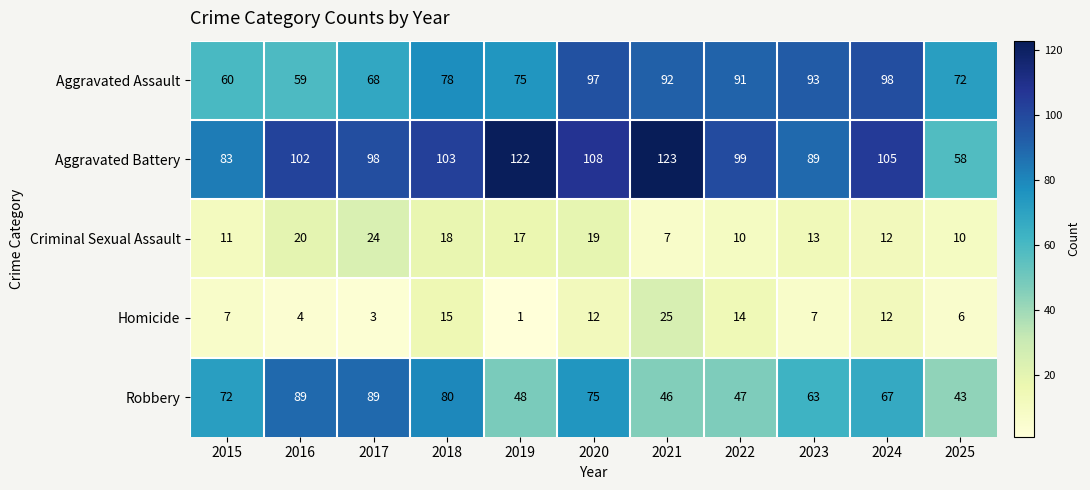

Which series has the widest spread of values?

Aggravated Battery